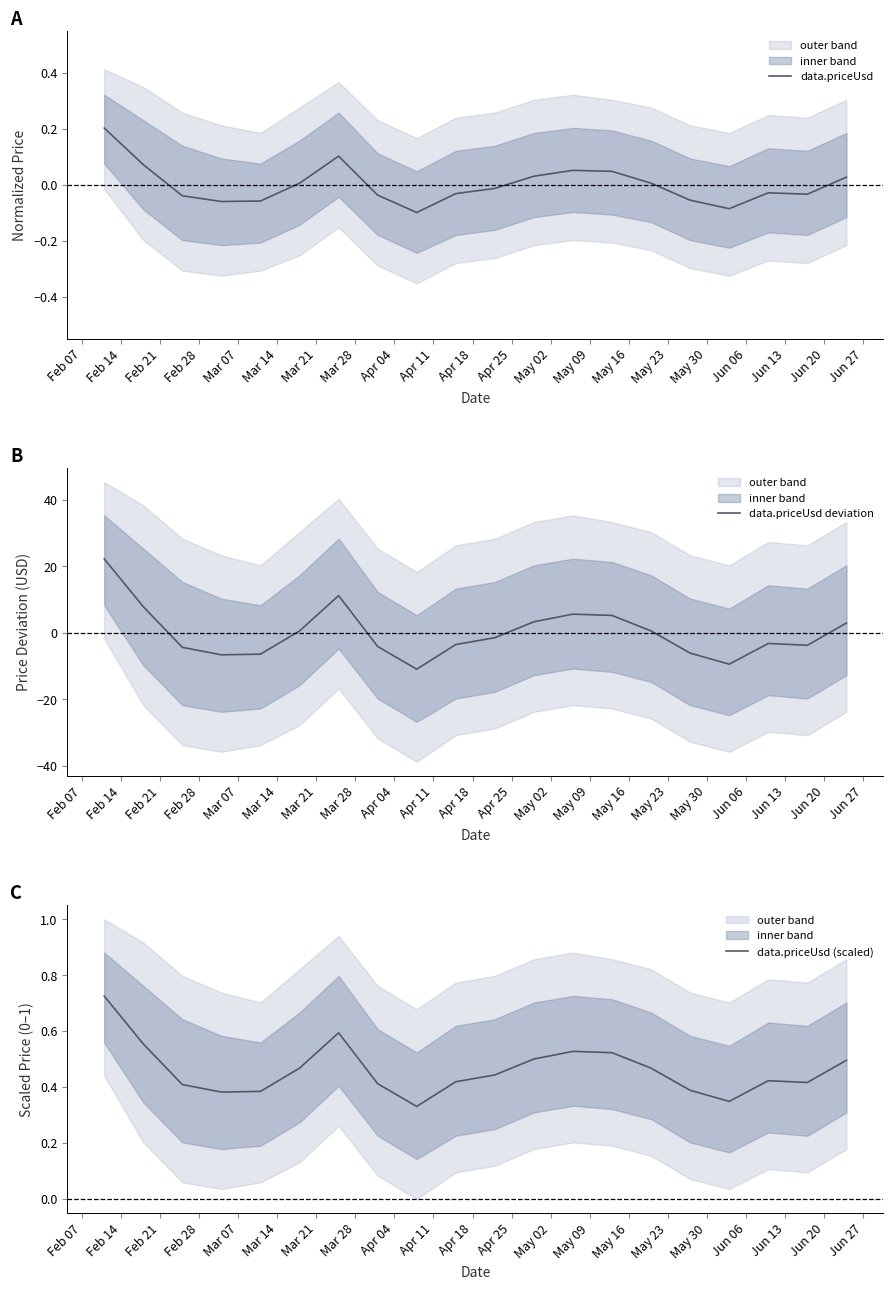

What is the maximum value for data.priceUsd deviation?

22.2